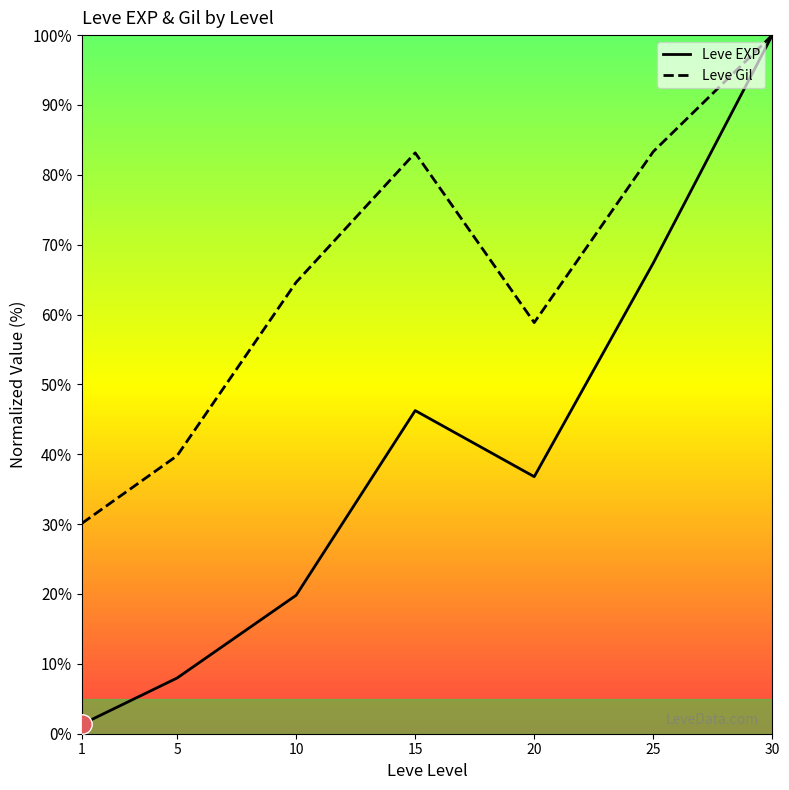

Which has a higher value, 15 or 25?

25